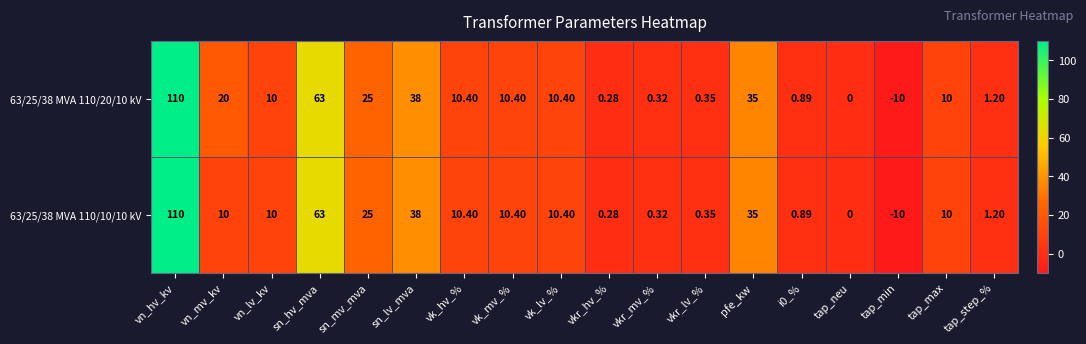

At which category is the sum across all series the highest?

vn_hv_kv